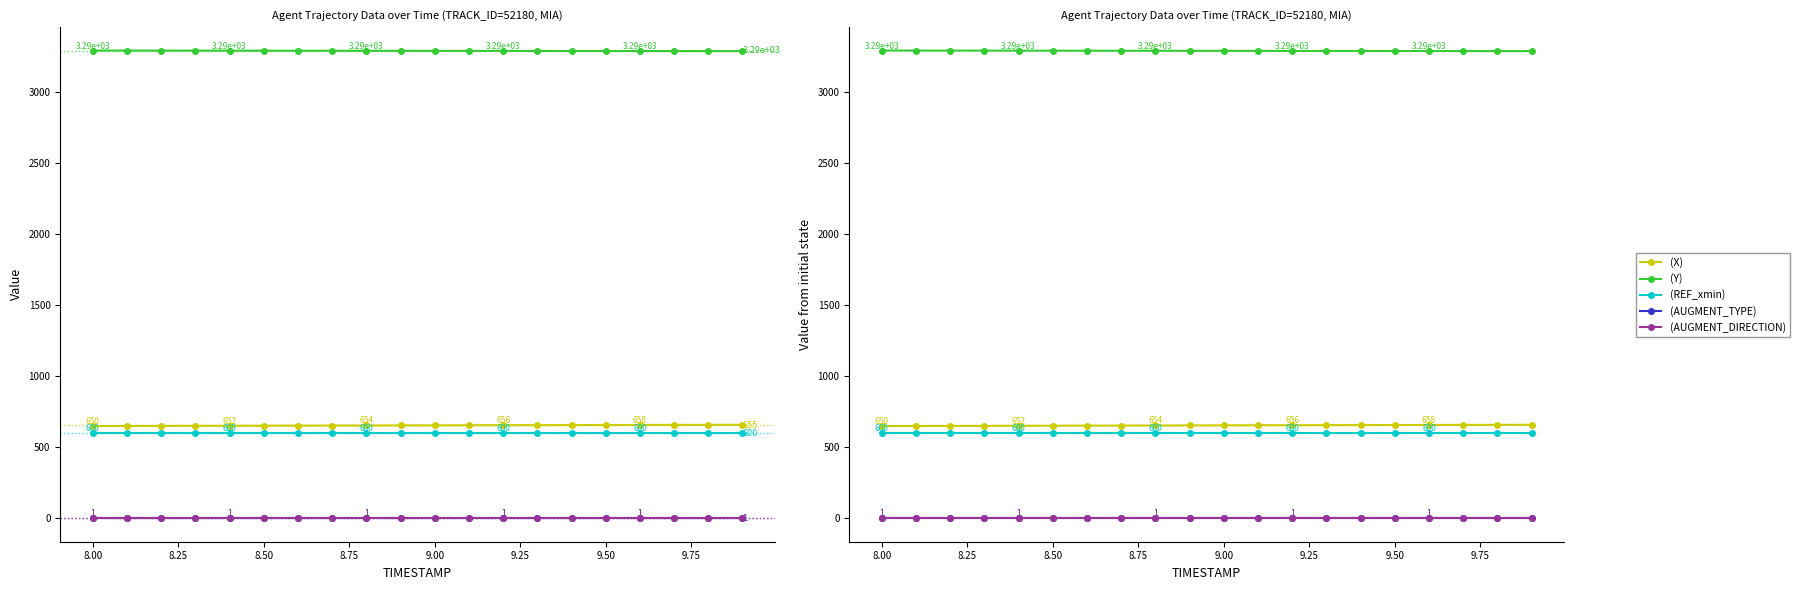

Between 8.7 and 8.0, which is larger?

8.7